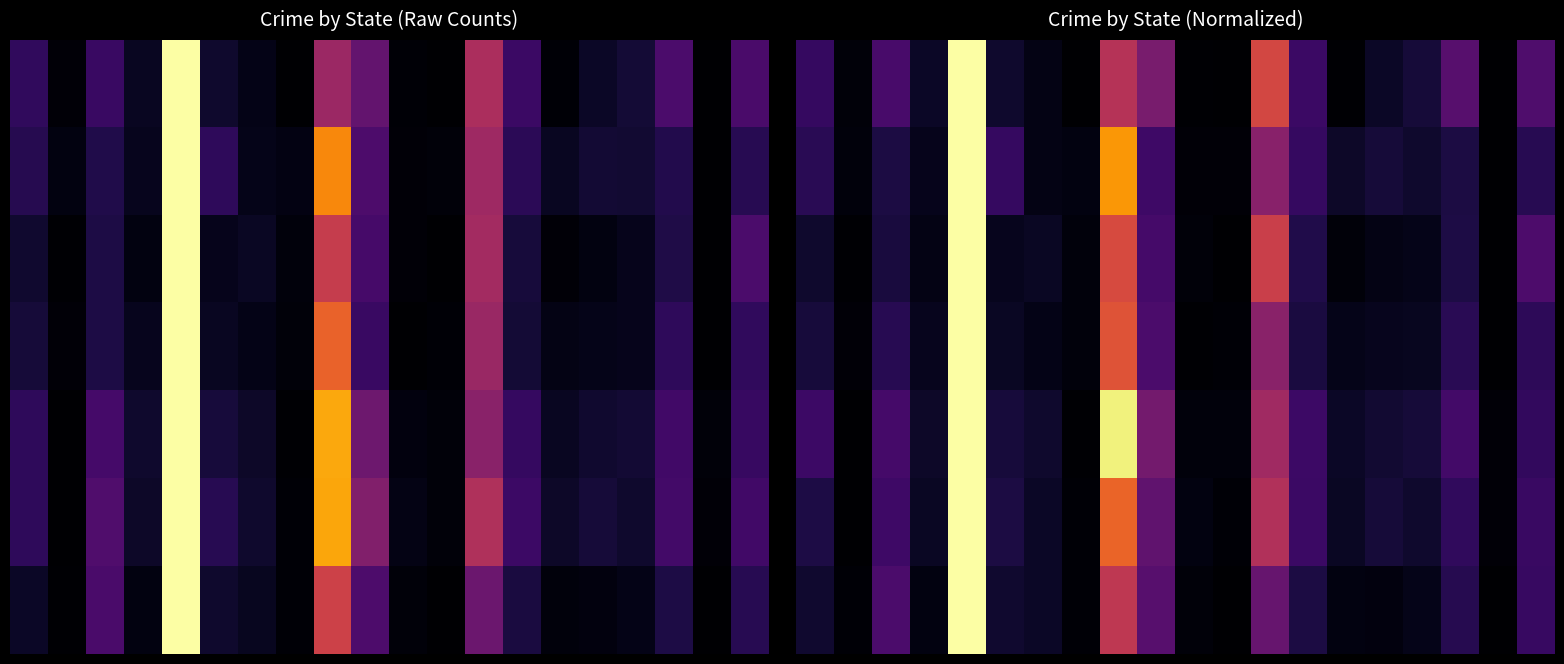

Between 15 and 17, which is larger?

17